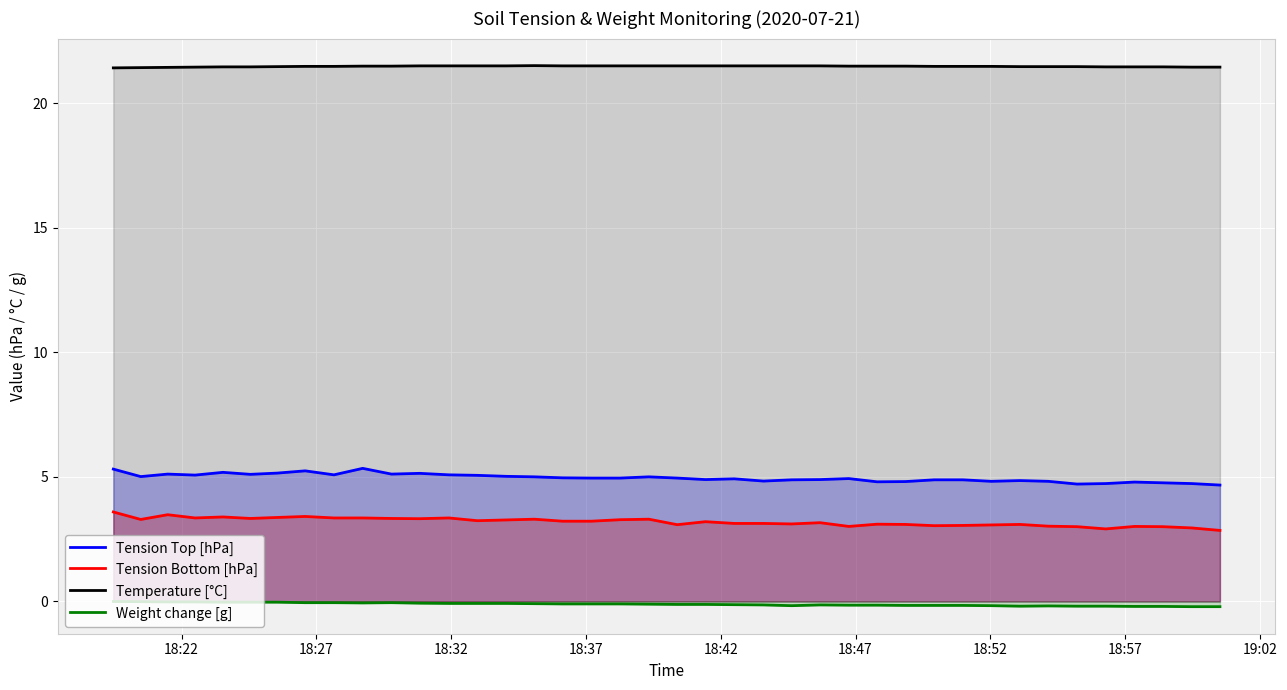

Which series has the widest spread of values?

Tension Bottom [hPa]